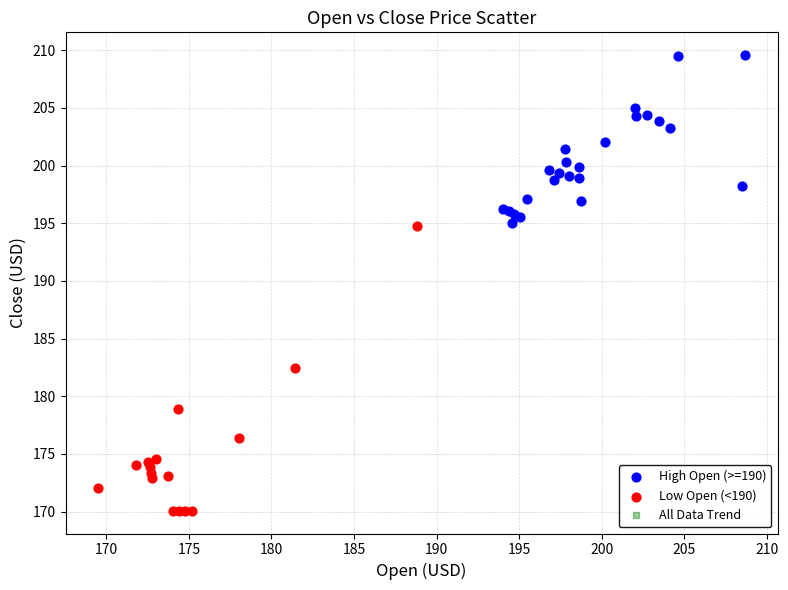

True or false: there are more than 0 points higher than both neighbors.

True